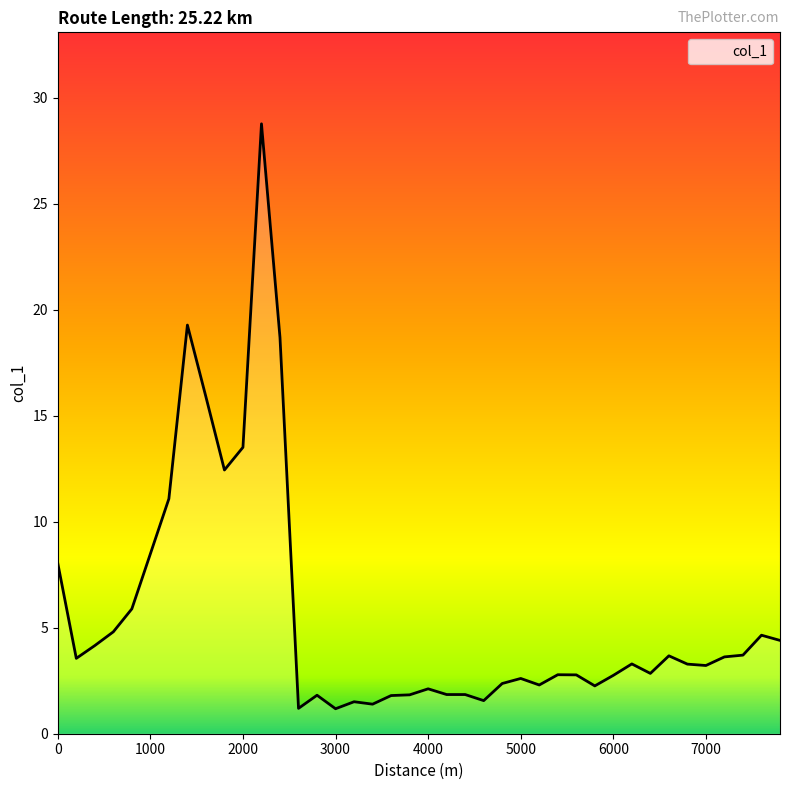

What is the maximum value shown in the chart?

28.8